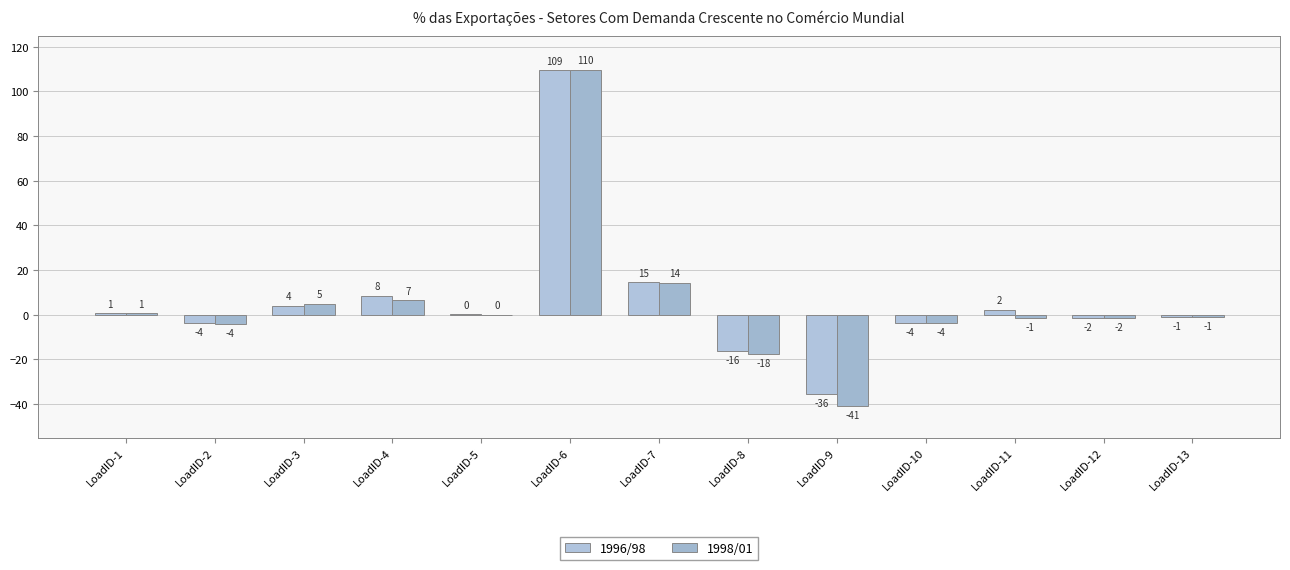

Are the bars horizontal?

No